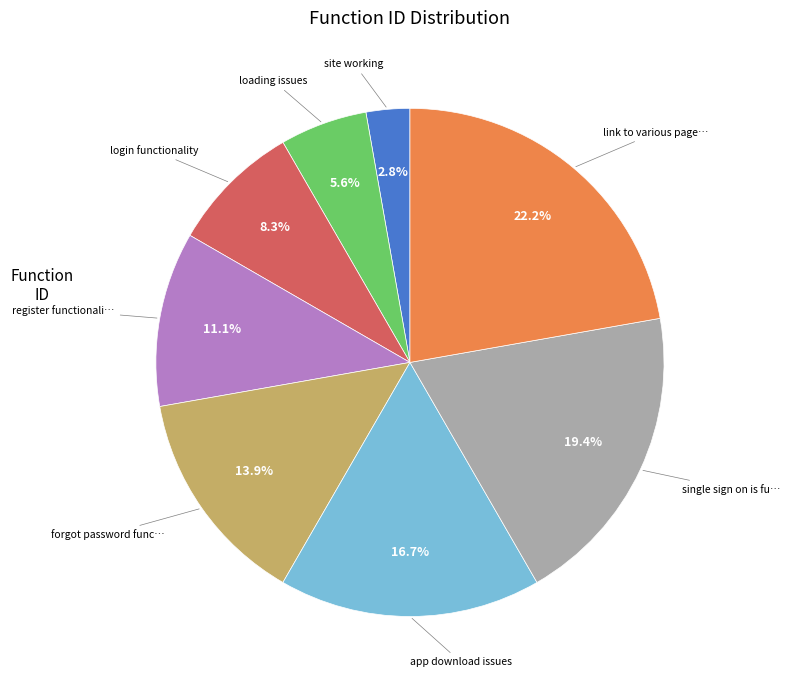

Does any single category account for the majority?

No